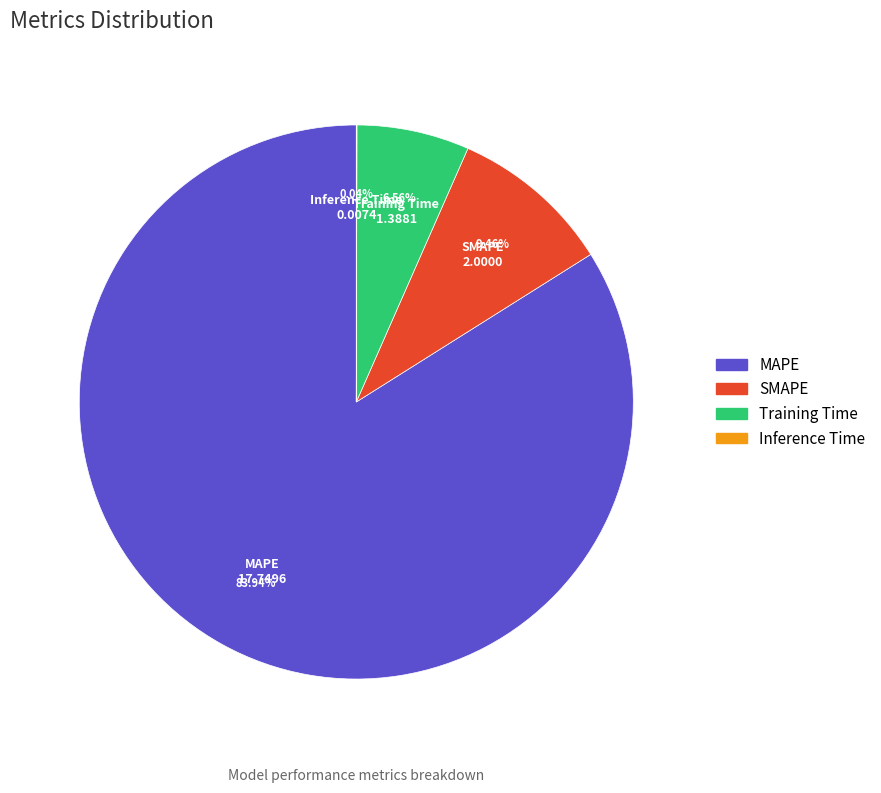

Do SMAPE and Training Time together represent more than half of the pie?

No